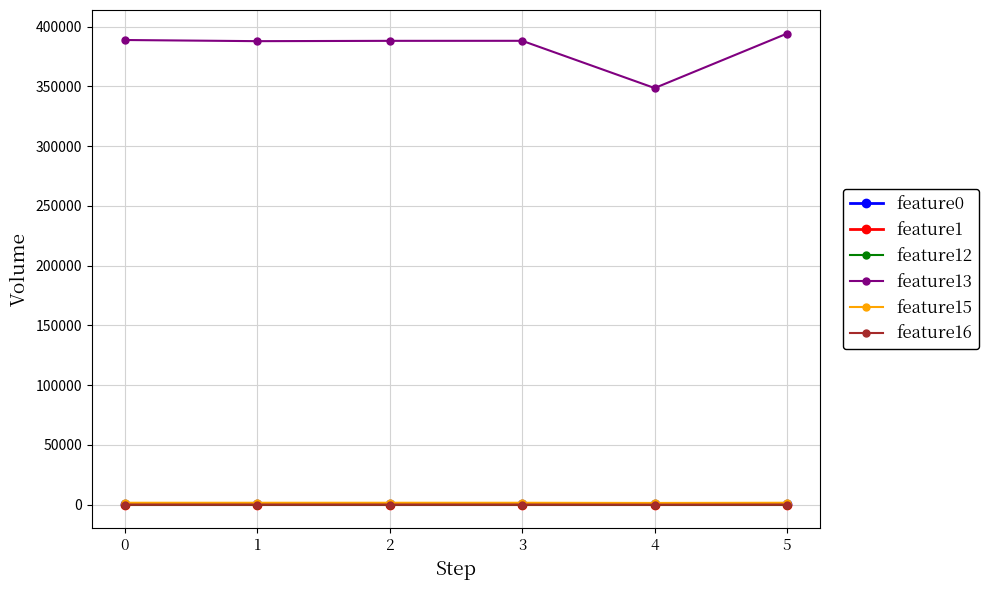

True or false: feature0 and feature12 intersect in this chart.

False